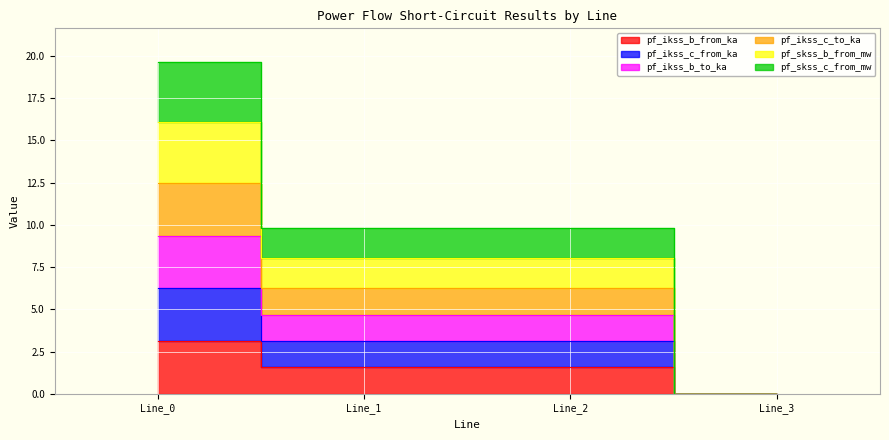

What is the sum of all pf_ikss_c_from_ka values?

6.2